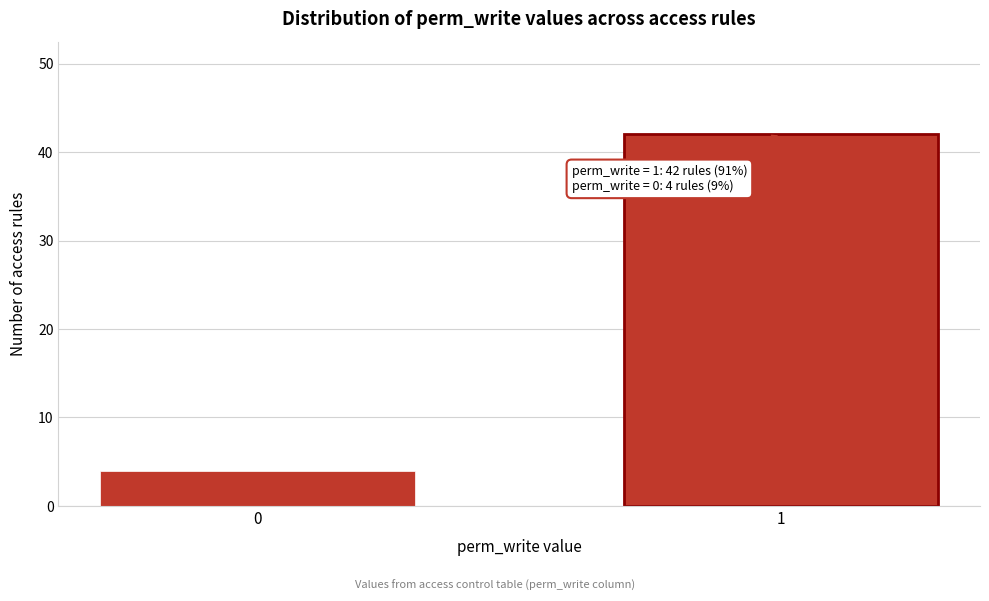

Reading right to left, list all the values displayed in this chart.

42	4